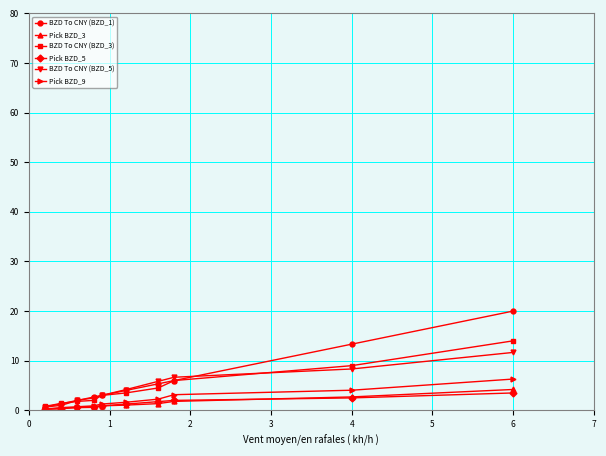

Which series has the largest range (max minus min)?

BZD To CNY (BZD_1)